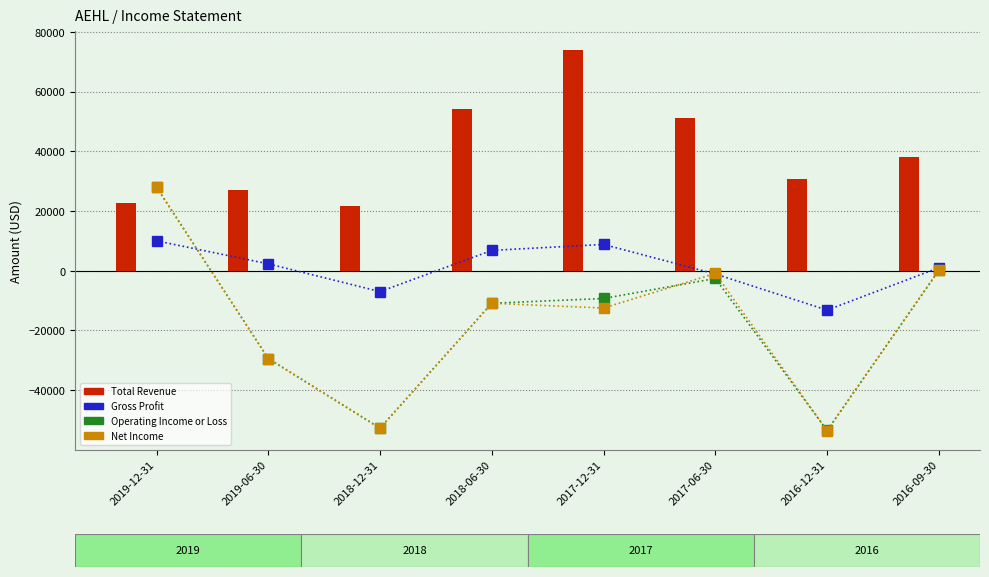

What position from the right is 2019-12-31?

8